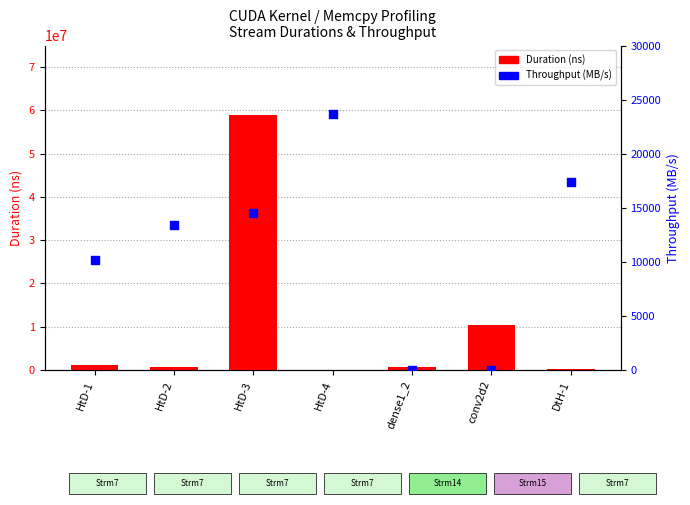

What is the total value across all series at HtD-1?

1246069.6